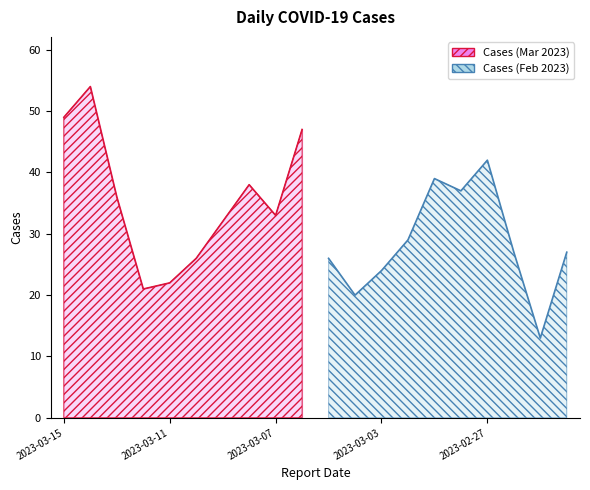

What is the average value?

32